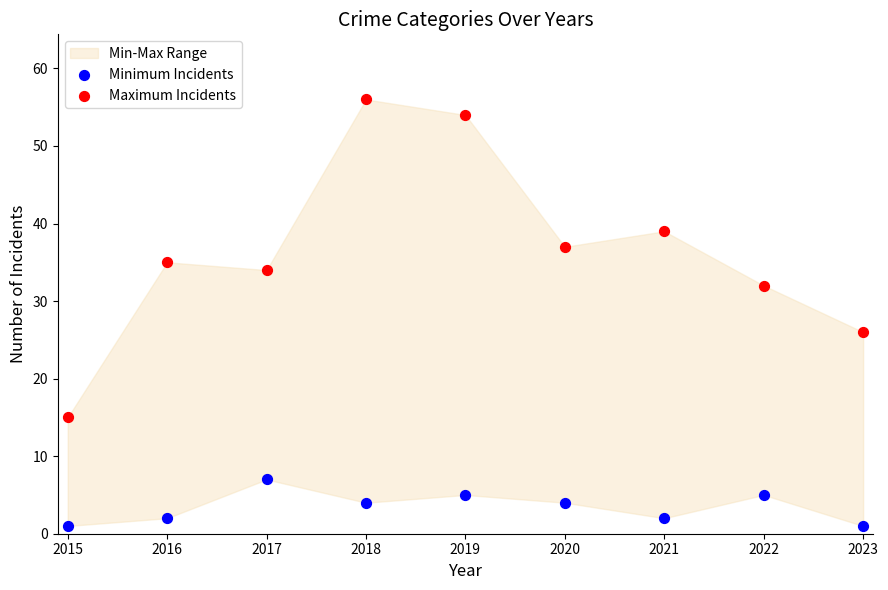

Which series contains the lowest Y value?

Minimum Incidents